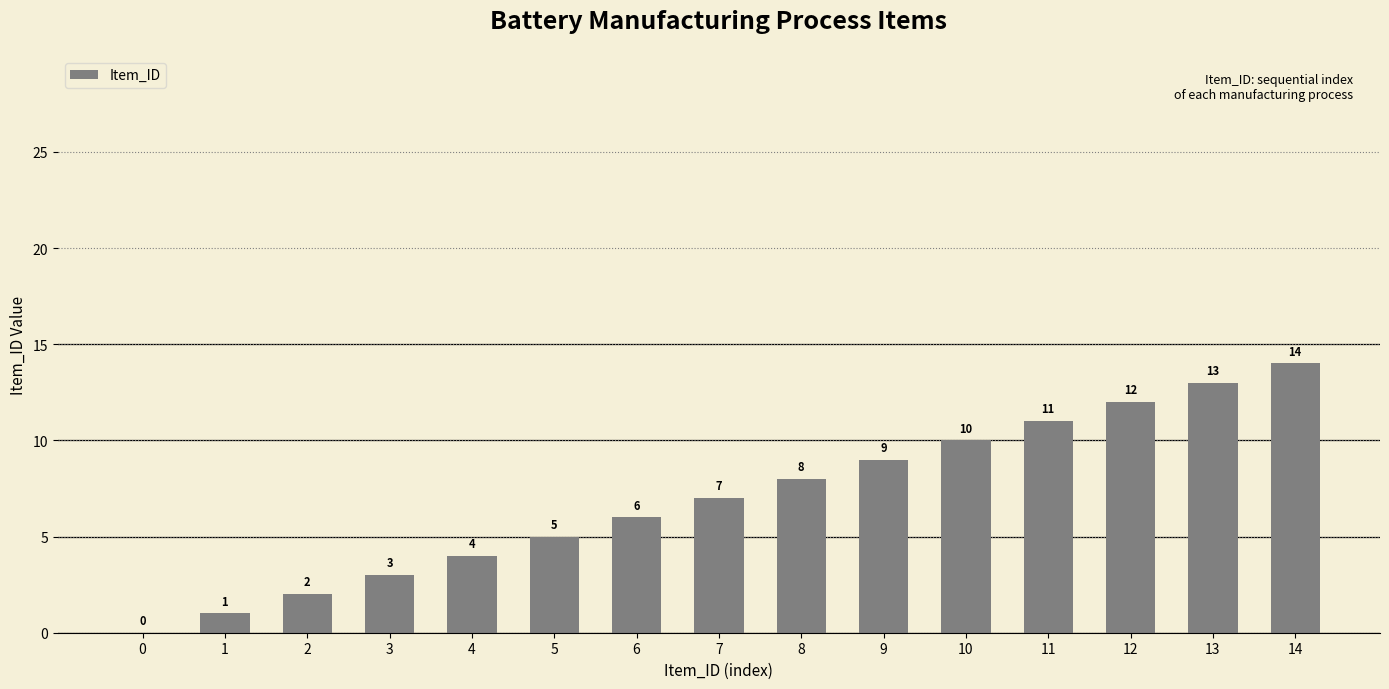

Are the bars grouped side by side (vs. stacked)?

No